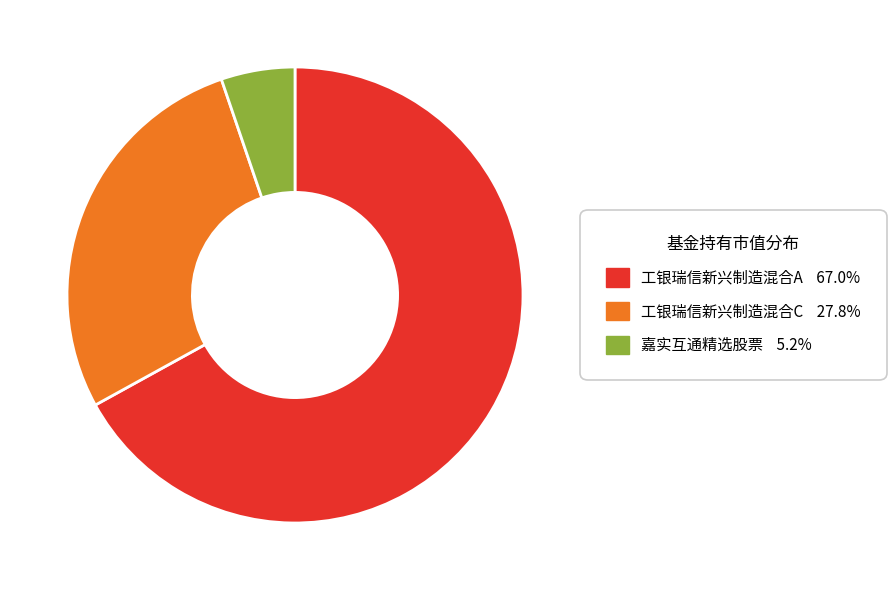

Is it true that 嘉实互通精选股票 is 5% of the pie?

True